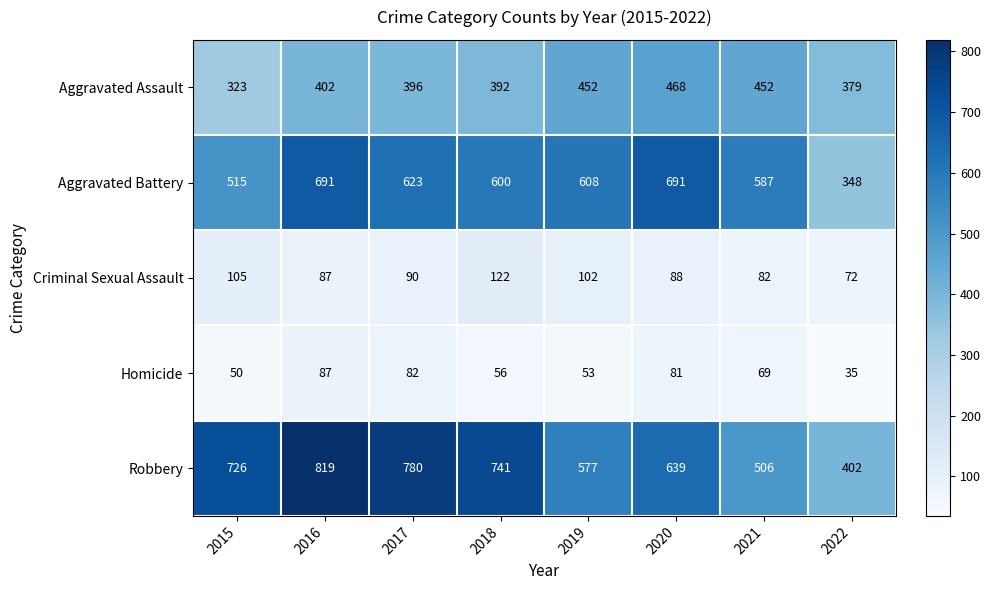

What is the minimum value shown in the chart?

35